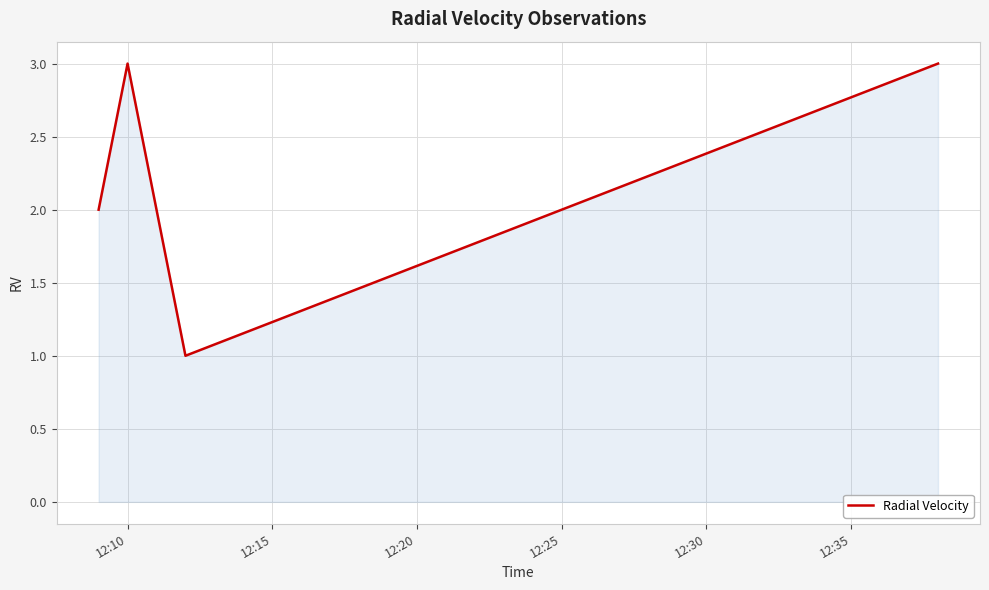

How many categories are shown in the chart?

5